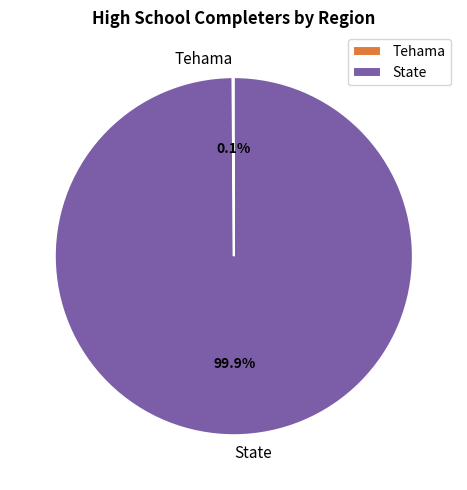

Which category has the biggest portion of the pie?

State